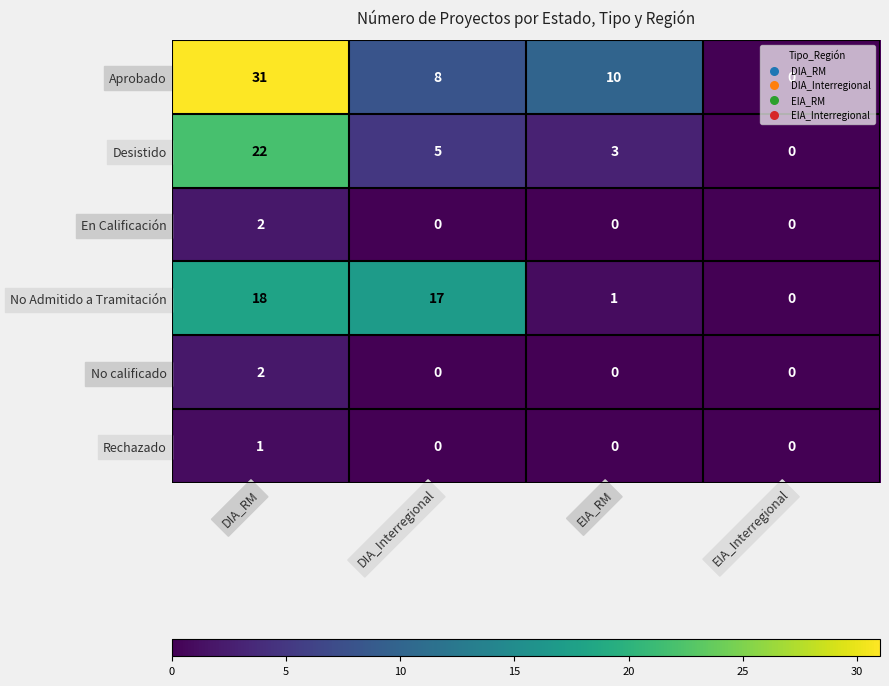

Which category has the highest value across all series?

DIA_RM